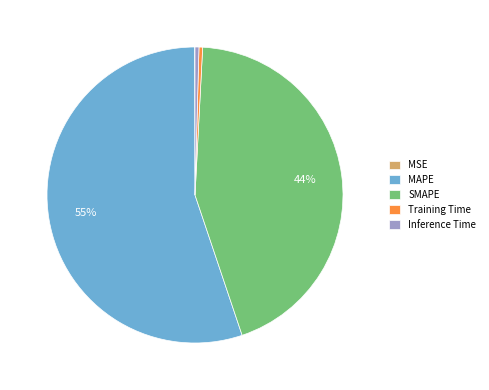

Does any single category account for the majority?

Yes